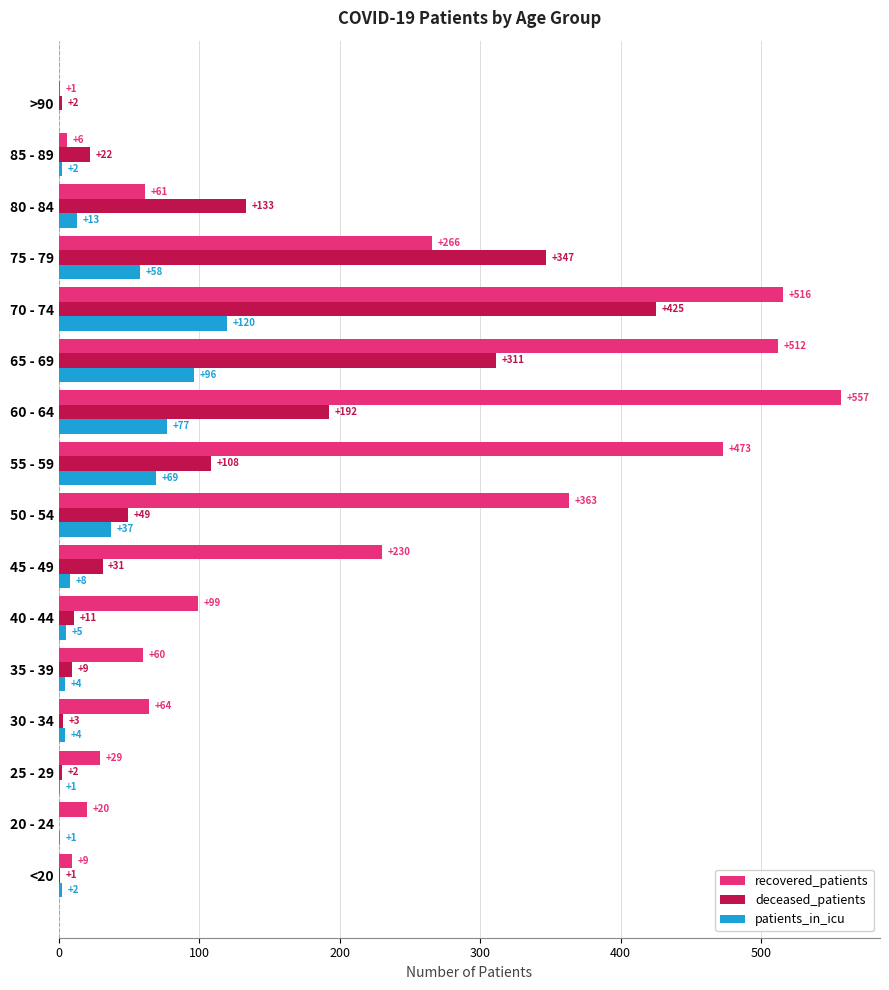

Where is patients_in_icu nearest to the value 60?

75 - 79